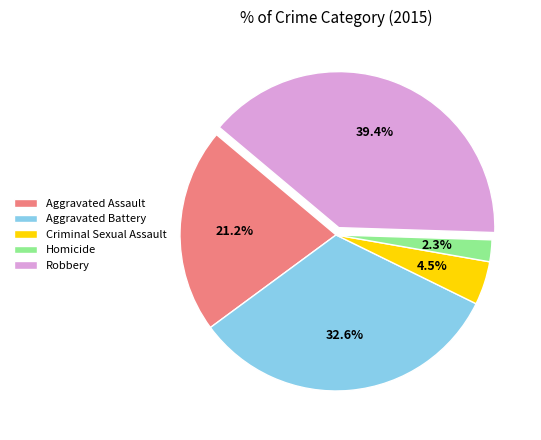

Is there a majority slice in this chart?

No